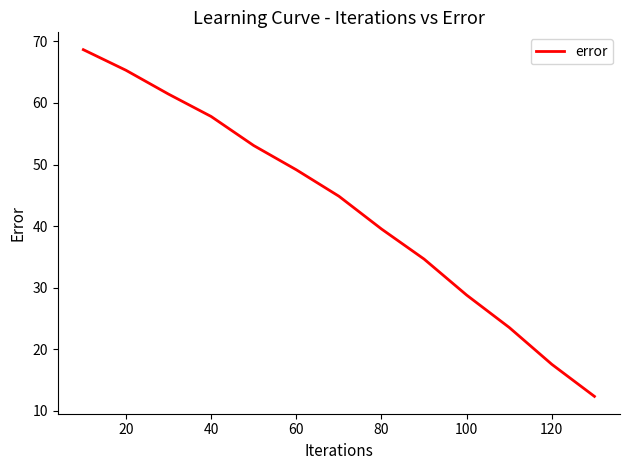

What is the maximum value shown in the chart?

68.7